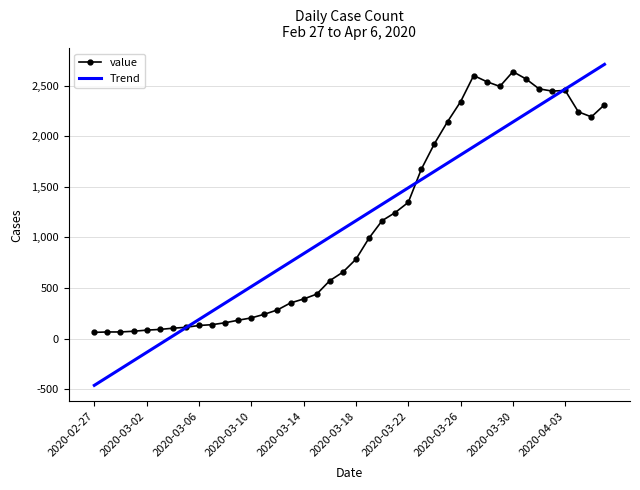

What is the maximum value shown in the chart?

2710.1